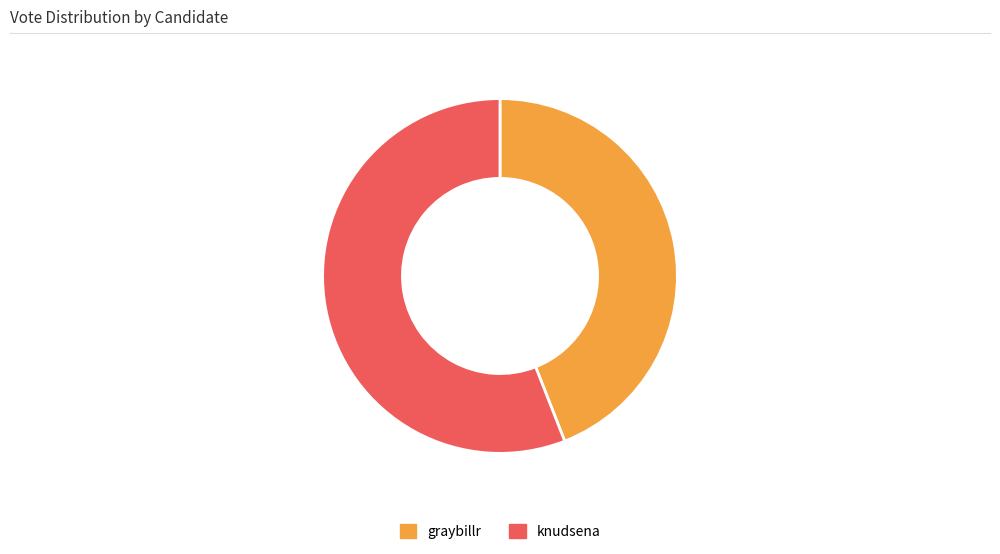

Rank the categories by value from highest to lowest.

knudsena, graybillr